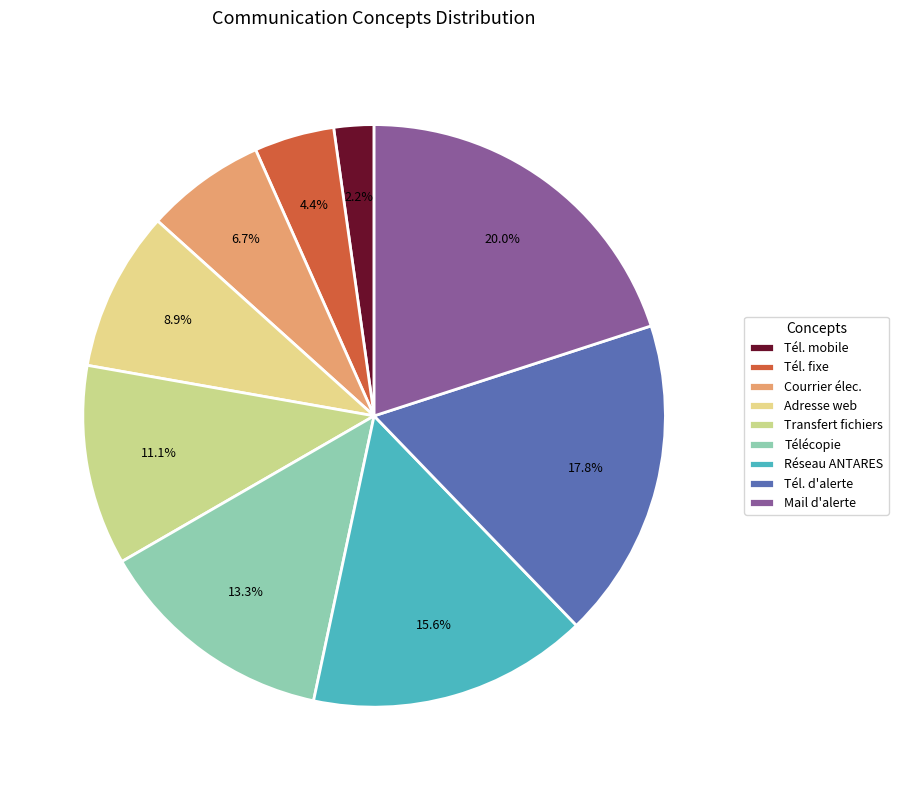

How many slices are in this pie chart?

9